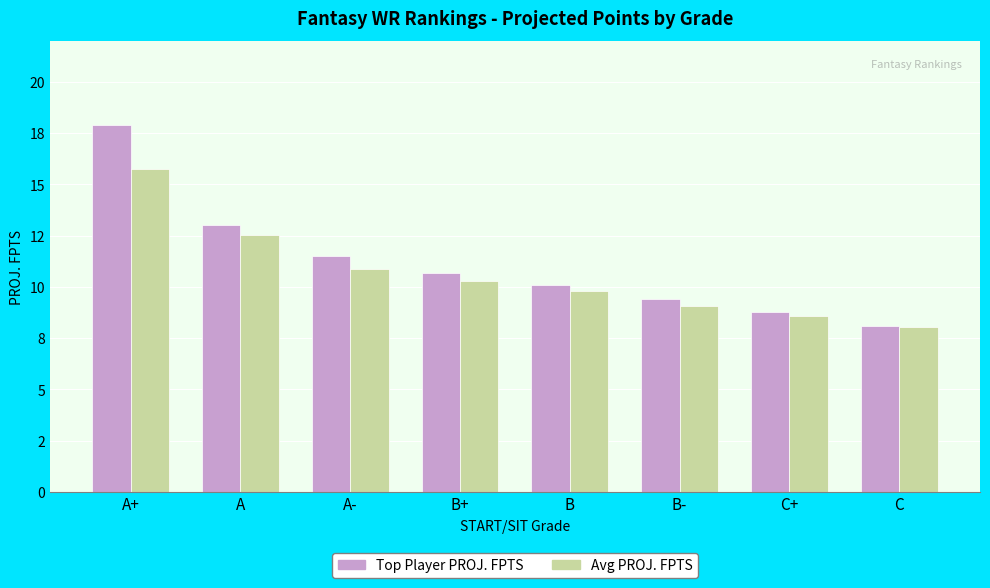

Are the bars grouped side by side (vs. stacked)?

Yes